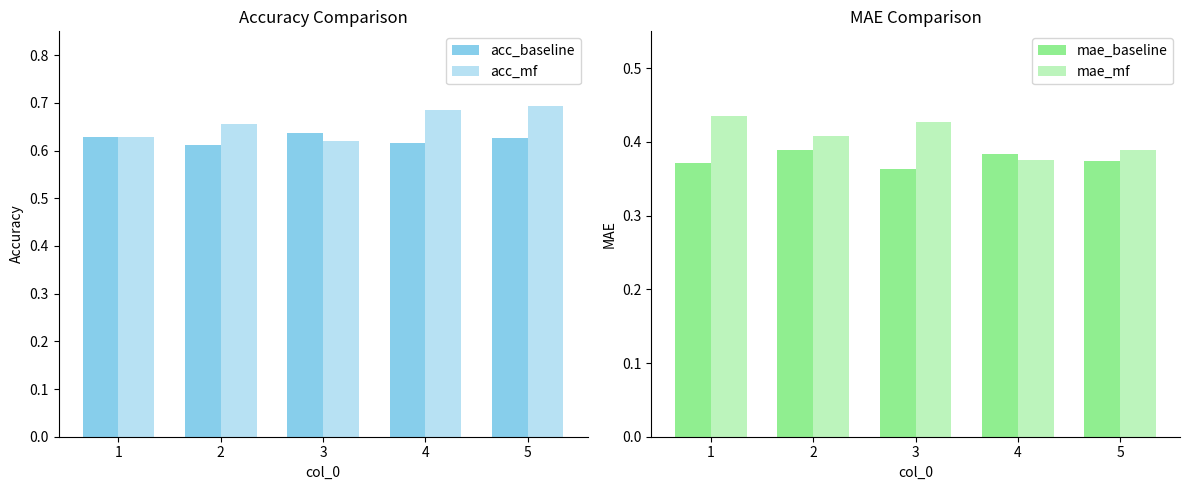

What is the average value of the acc_mf series?

0.7